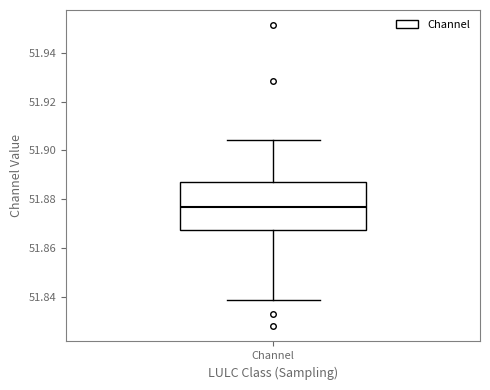

Read this box plot against the y-axis: the position of the median line, the range covered by the box, and the ends of both whiskers. The values are not printed on the chart, so give them approximately, as read against the axis.

median 51.876, box 51.868 to 51.888, whiskers 51.838 to 51.904